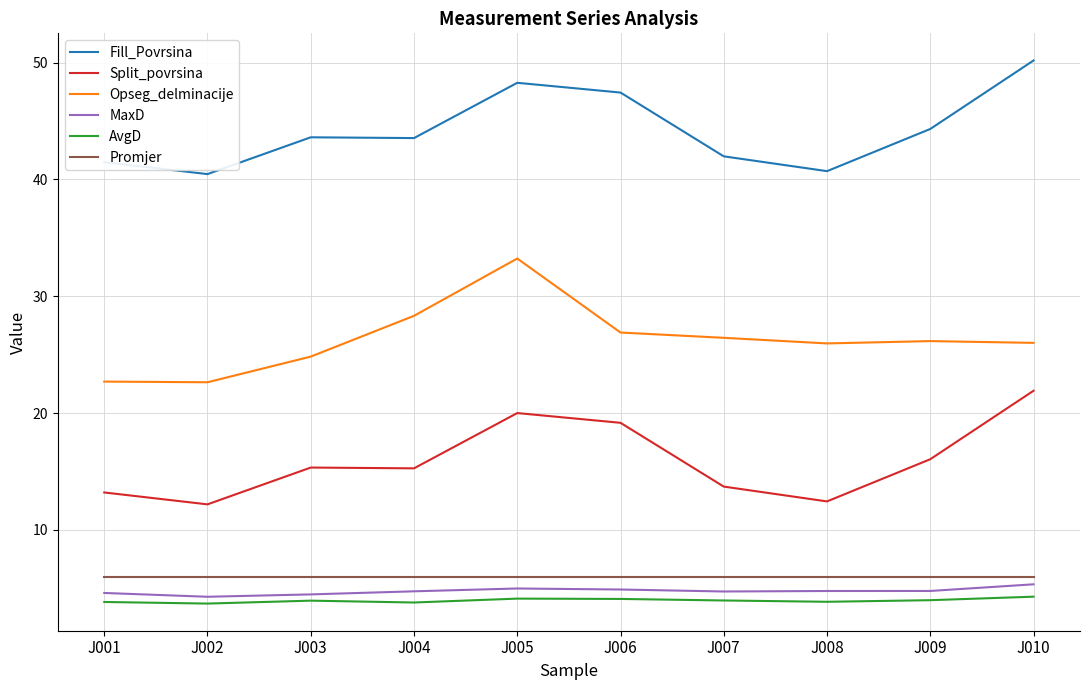

Rank the series by their maximum value, from highest to lowest.

Fill_Povrsina, Opseg_delminacije, Split_povrsina, Promjer, MaxD, AvgD